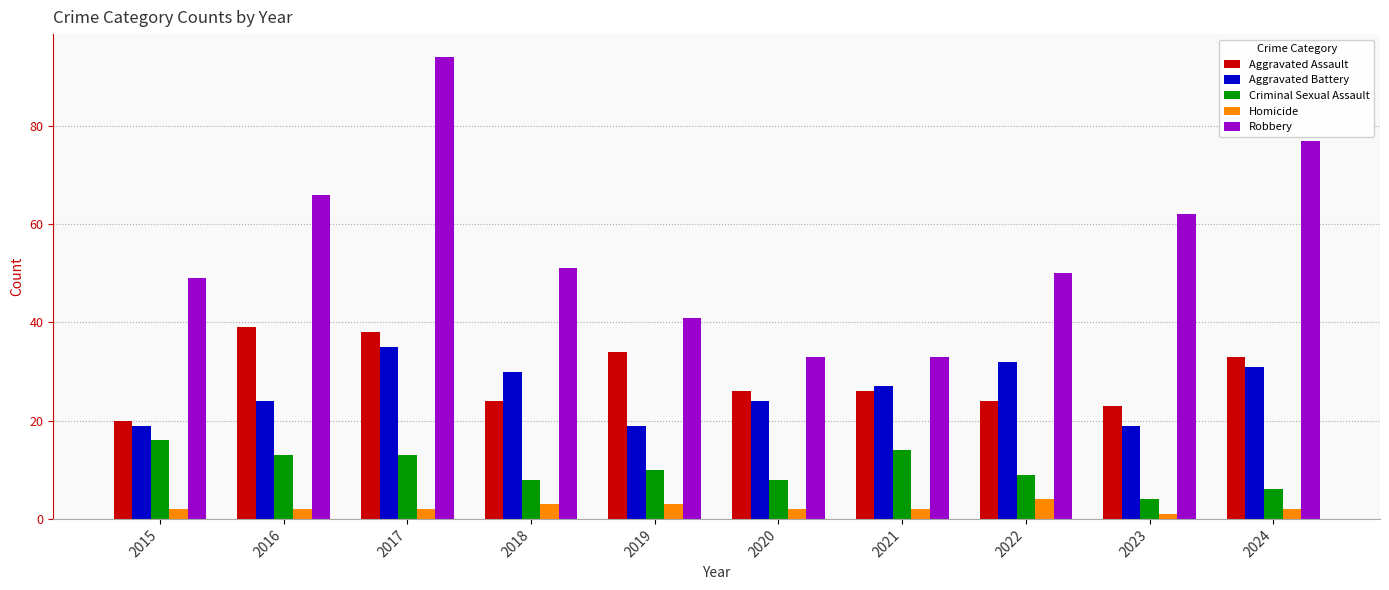

Rank the series by their maximum value, from highest to lowest.

Robbery, Aggravated Assault, Aggravated Battery, Criminal Sexual Assault, Homicide